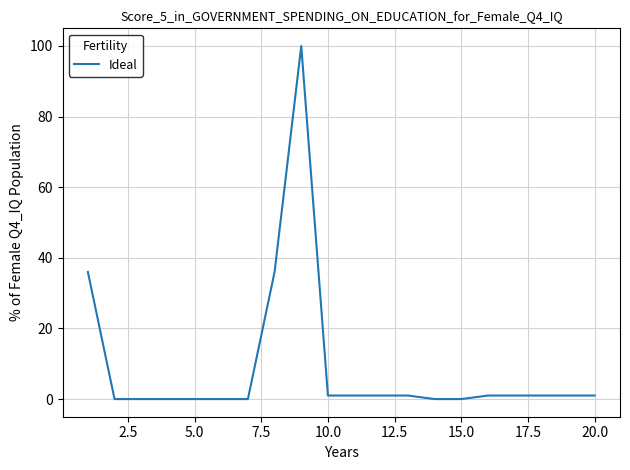

What is the maximum value shown in the chart?

100